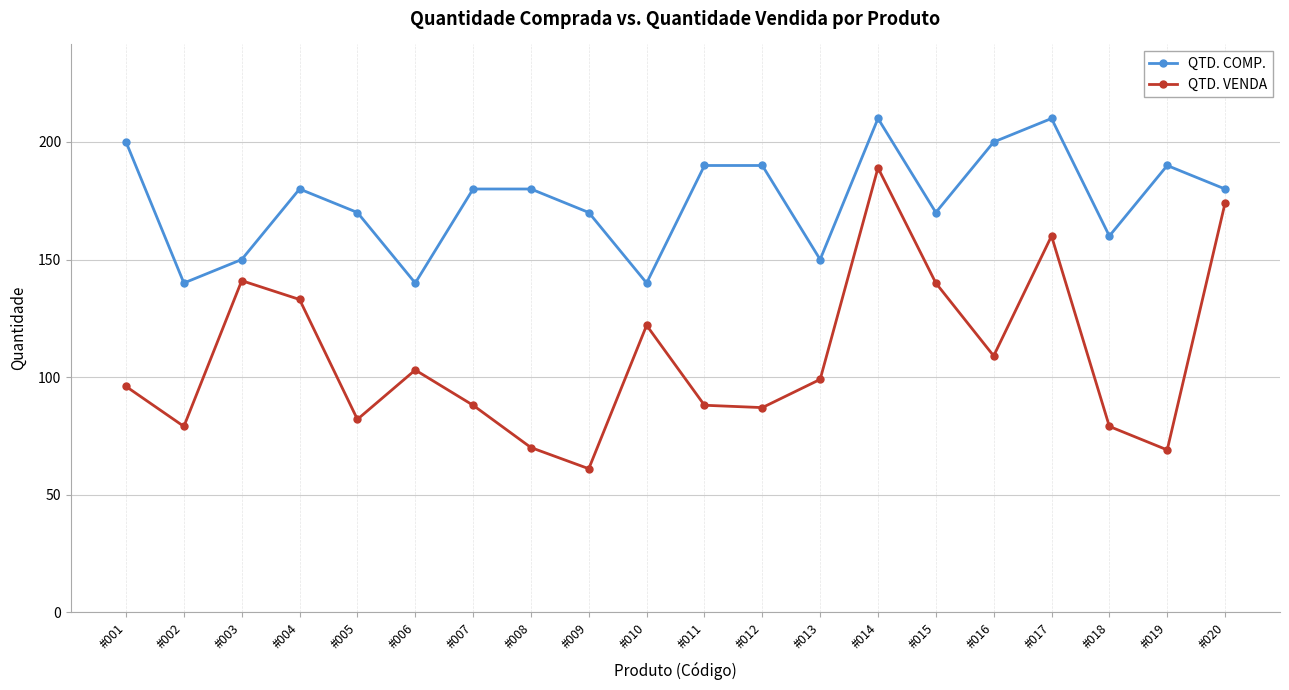

Reading right to left, what are all the values shown in this chart?

QTD. COMP.: #020=180	#019=190	#018=160	#017=210	#016=200	#015=170	#014=210	#013=150	#012=190	#011=190	#010=140	#009=170	#008=180	#007=180	#006=140	#005=170	#004=180	#003=150	#002=140	#001=200
QTD. VENDA: #020=174	#019=69	#018=79	#017=160	#016=109	#015=140	#014=189	#013=99	#012=87	#011=88	#010=122	#009=61	#008=70	#007=88	#006=103	#005=82	#004=133	#003=141	#002=79	#001=96